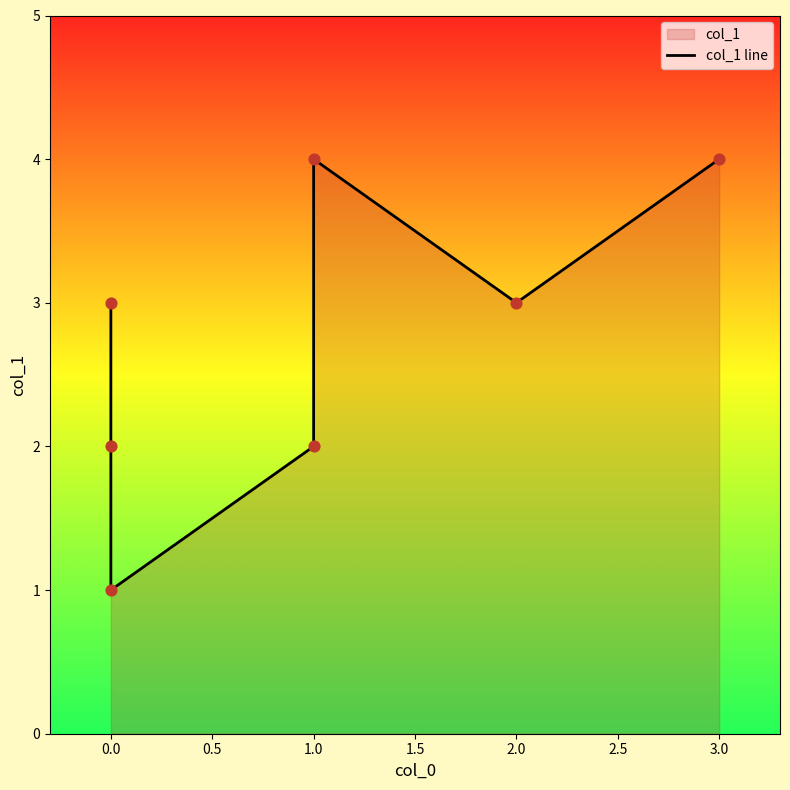

Approximately how many times larger is the value at 1.0 compared to 0.0?

0.7